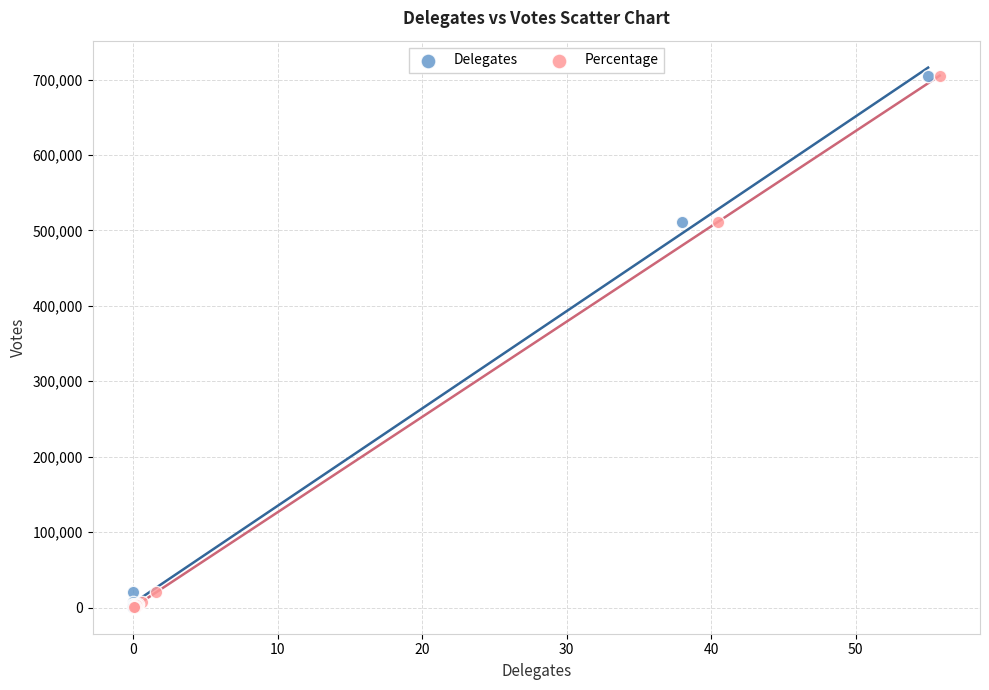

What are all the series names shown in the legend?

Delegates, Percentage